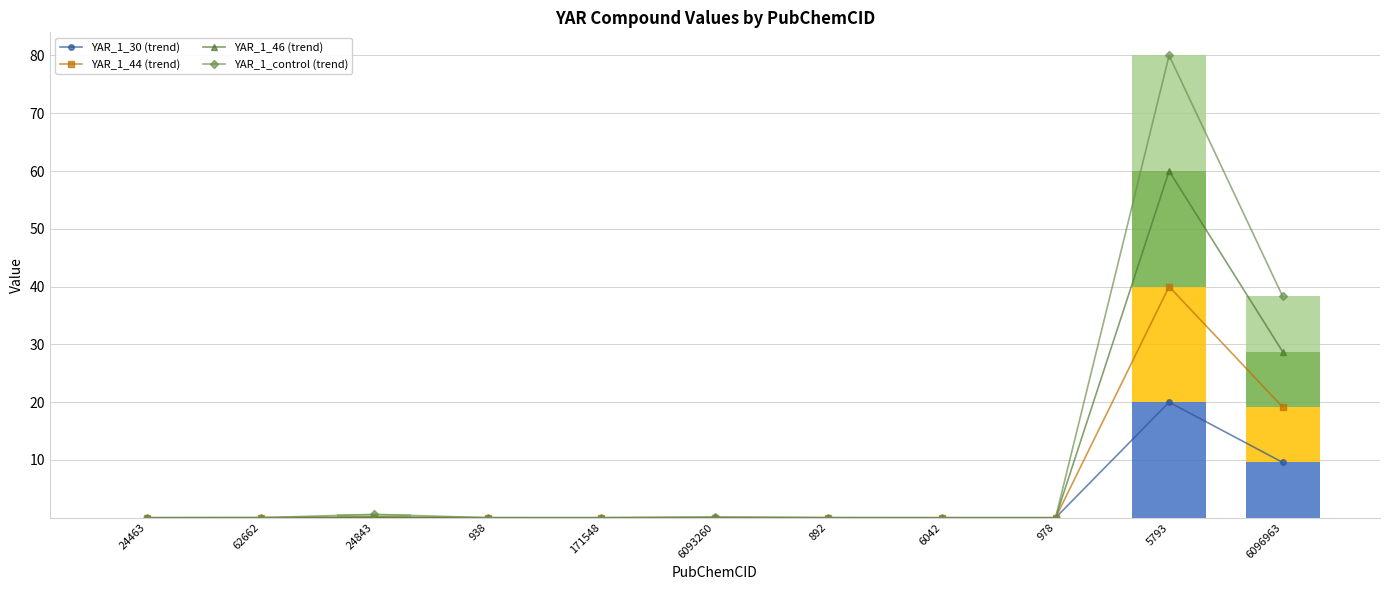

Count the number of data series in this chart.

4